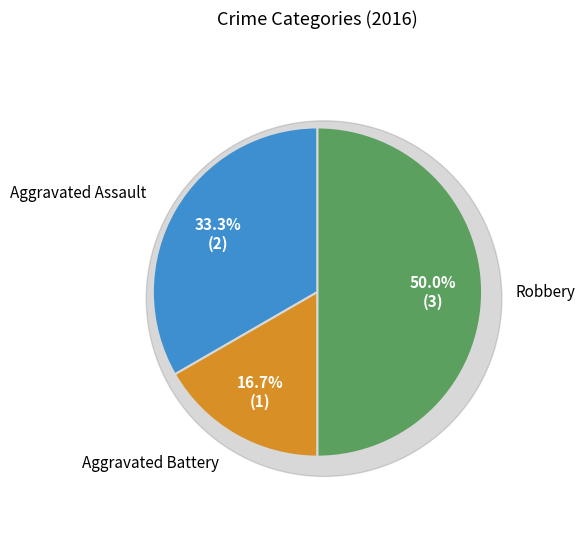

Is the sum of Aggravated Battery and Robbery greater than half?

Yes